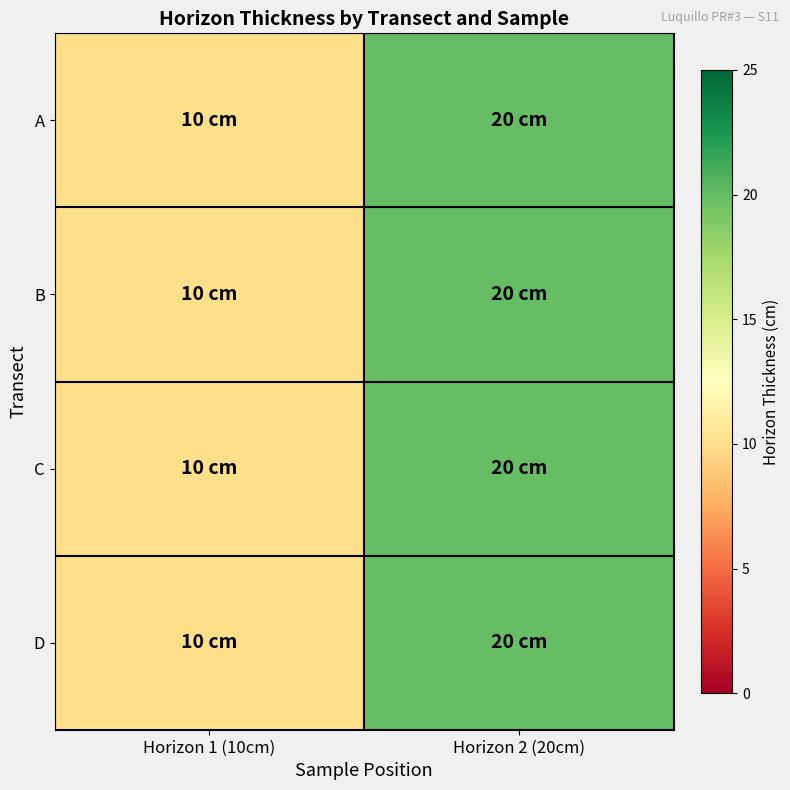

Rank the series at Horizon 2 (20cm) from highest to lowest value.

A, B, C, D